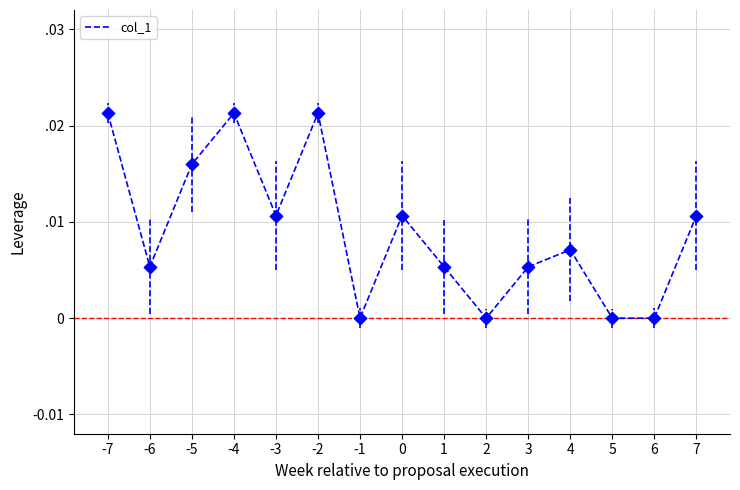

Is this an area chart (filled region under the line)?

No